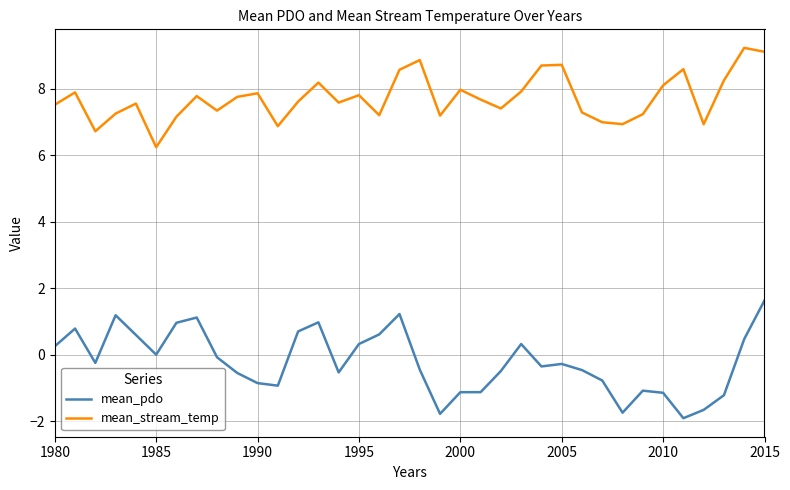

Which series has the widest spread of values?

mean_pdo